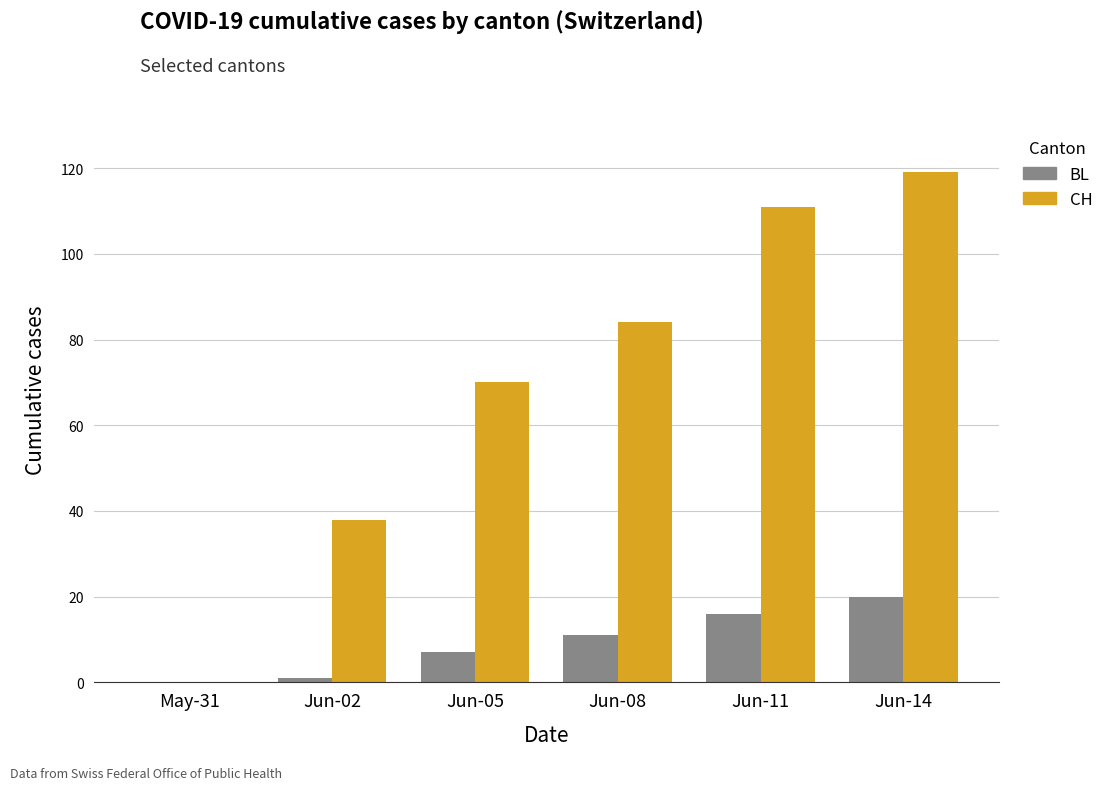

How many series are shown in this chart?

2